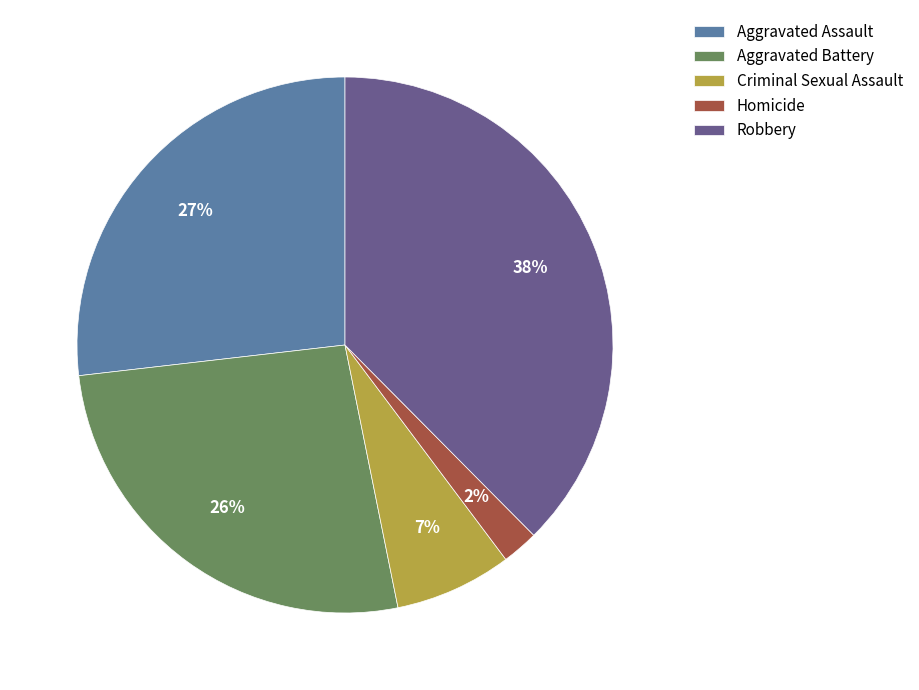

Is Homicide the majority of the pie?

No